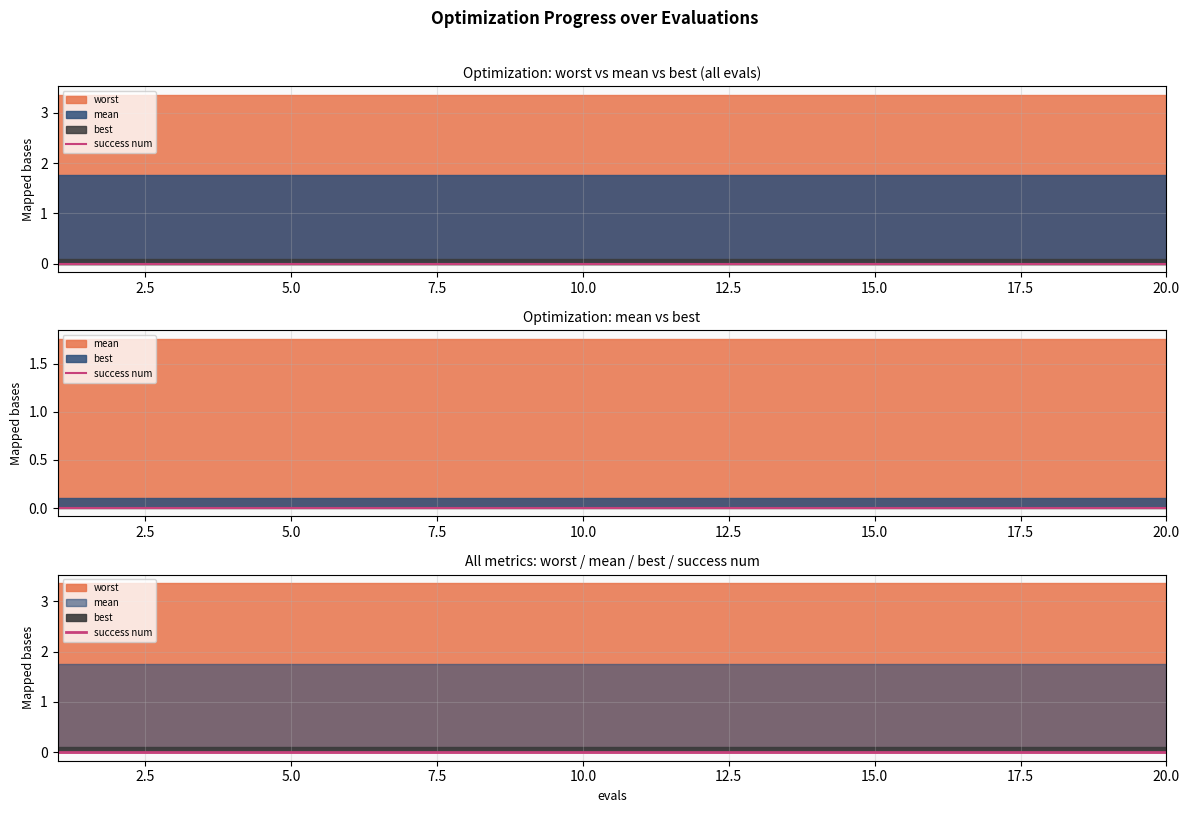

Reading left to right, transcribe all the data shown in this chart.

mean: 1=1.8	2=1.8	3=1.8	4=1.8	5=1.8	6=1.8	7=1.8	8=1.8	9=1.8	10=1.8	11=1.8	12=1.8	13=1.8	14=1.8	15=1.8	16=1.8	17=1.8	18=1.8	19=1.8	20=1.8
best: 1=0.1	2=0.1	3=0.1	4=0.1	5=0.1	6=0.1	7=0.1	8=0.1	9=0.1	10=0.1	11=0.1	12=0.1	13=0.1	14=0.1	15=0.1	16=0.1	17=0.1	18=0.1	19=0.1	20=0.1
worst: 1=3.4	2=3.4	3=3.4	4=3.4	5=3.4	6=3.4	7=3.4	8=3.4	9=3.4	10=3.4	11=3.4	12=3.4	13=3.4	14=3.4	15=3.4	16=3.4	17=3.4	18=3.4	19=3.4	20=3.4
success num: 1=0.0	2=0.0	3=0.0	4=0.0	5=0.0	6=0.0	7=0.0	8=0.0	9=0.0	10=0.0	11=0.0	12=0.0	13=0.0	14=0.0	15=0.0	16=0.0	17=0.0	18=0.0	19=0.0	20=0.0